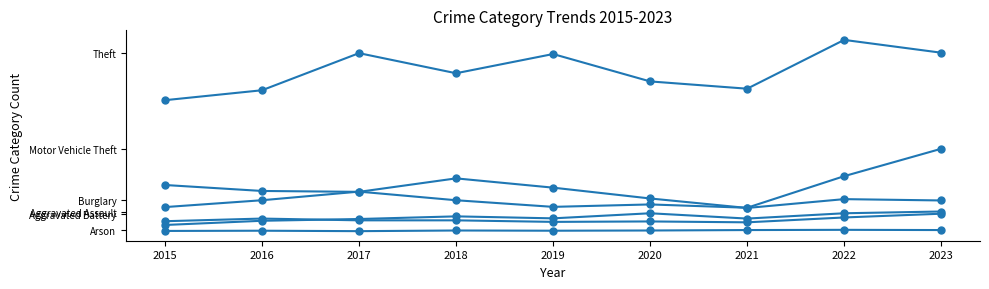

Reading left to right, transcribe all the data shown in this chart.

Aggravated Assault: 29	48	56	68	59	82	58	82	90
Aggravated Battery: 46	58	50	50	43	45	41	63	80
Arson: 2	3	1	4	3	4	6	7	6
Burglary: 210	183	179	240	198	149	106	146	140
Motor Vehicle Theft: 110	141	180	141	111	122	107	250	374
Theft: 594	639	807	716	803	679	646	867	809